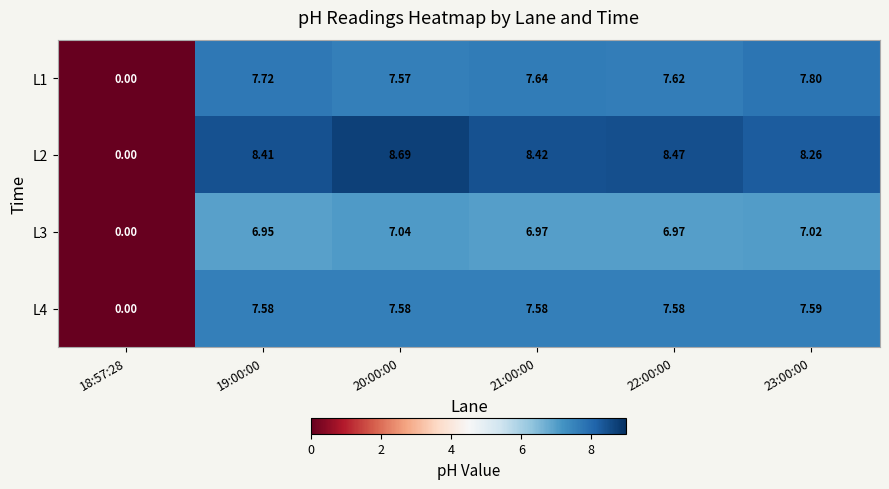

Rank the series by their maximum value, from lowest to highest.

L3, L4, L1, L2